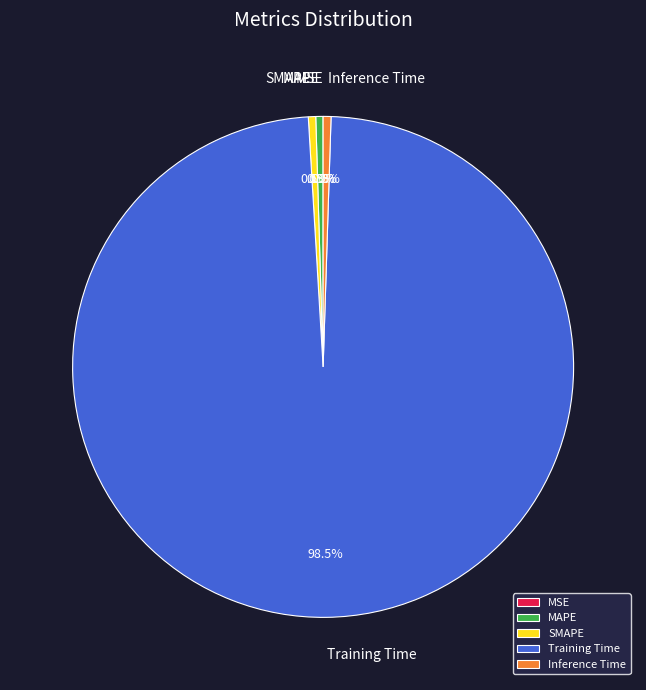

Is there any slice that represents more than half of the pie?

Yes